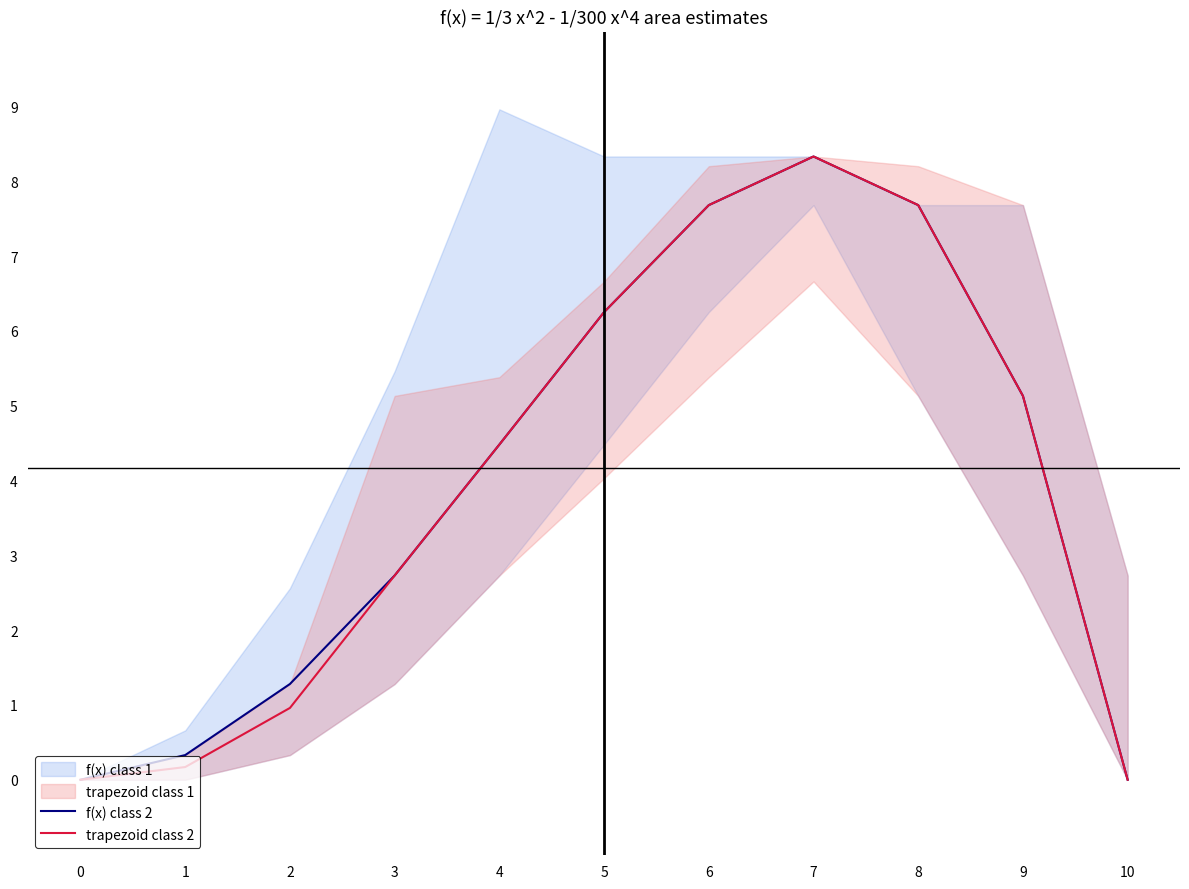

In f(x) class 2, how many points are higher than both neighbors (excluding endpoints)?

1